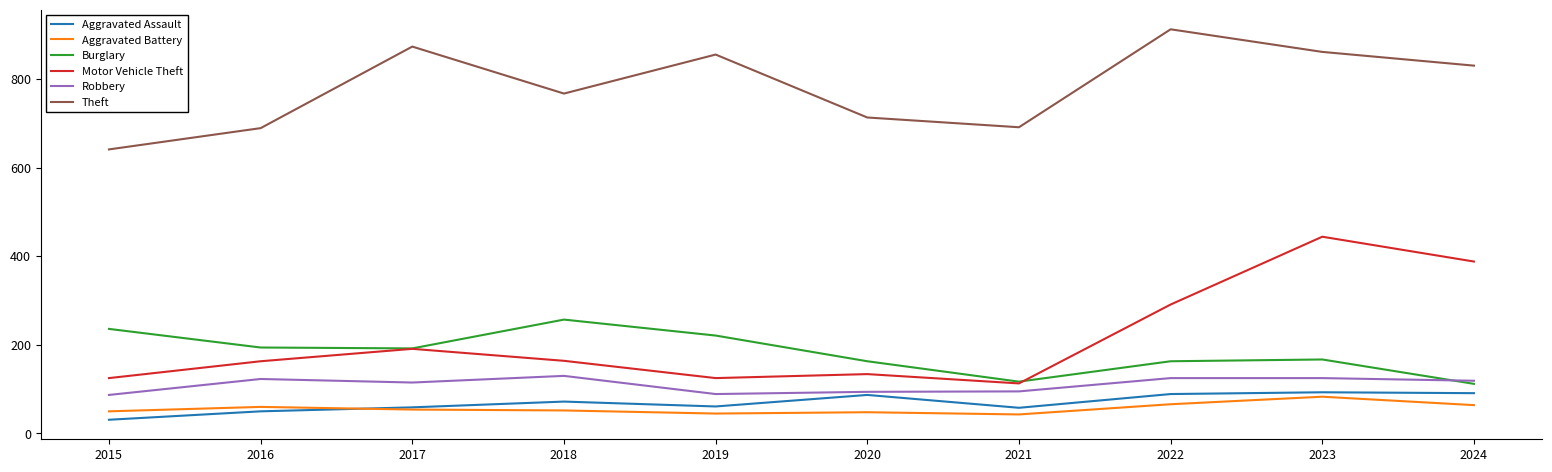

Which series has the largest total across all categories?

Theft